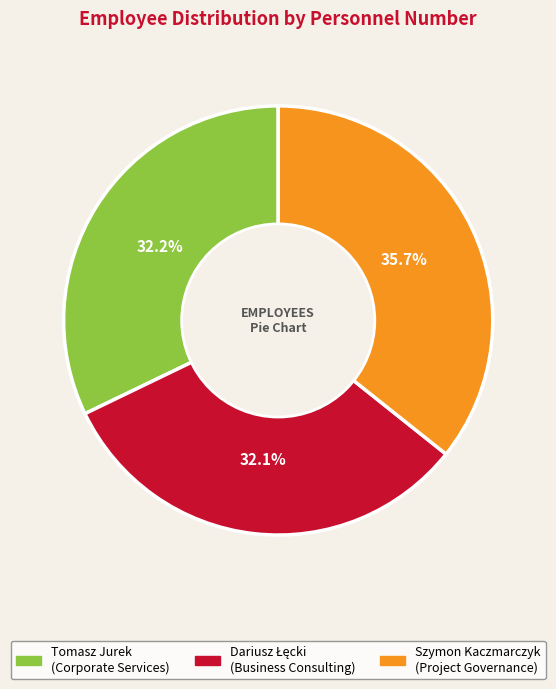

Does any single category account for the majority?

No